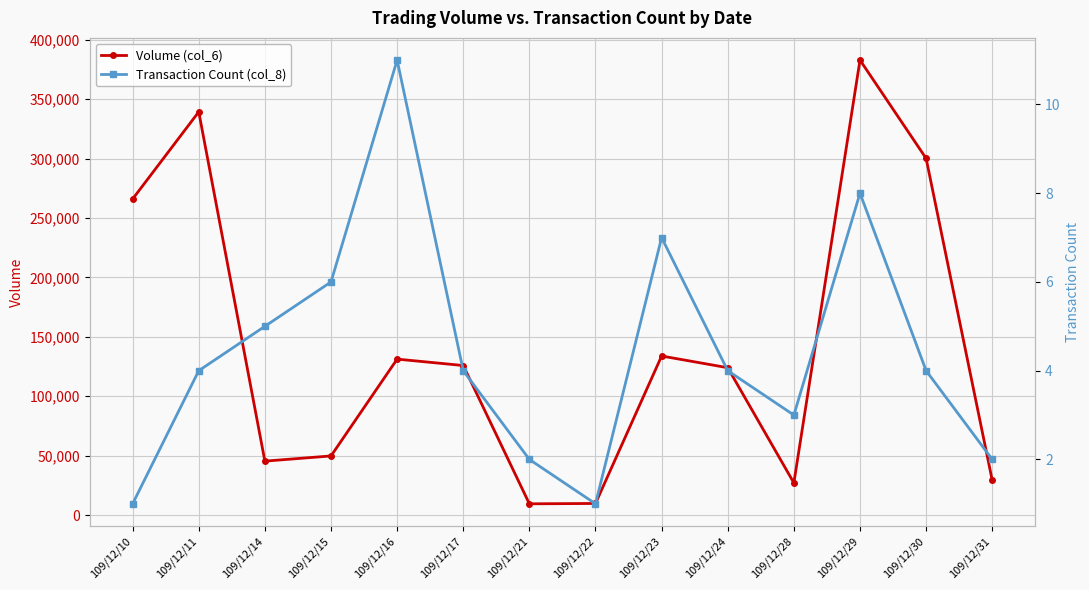

What is the value of the Transaction Count (col_8) point at the 13th from the left?

4